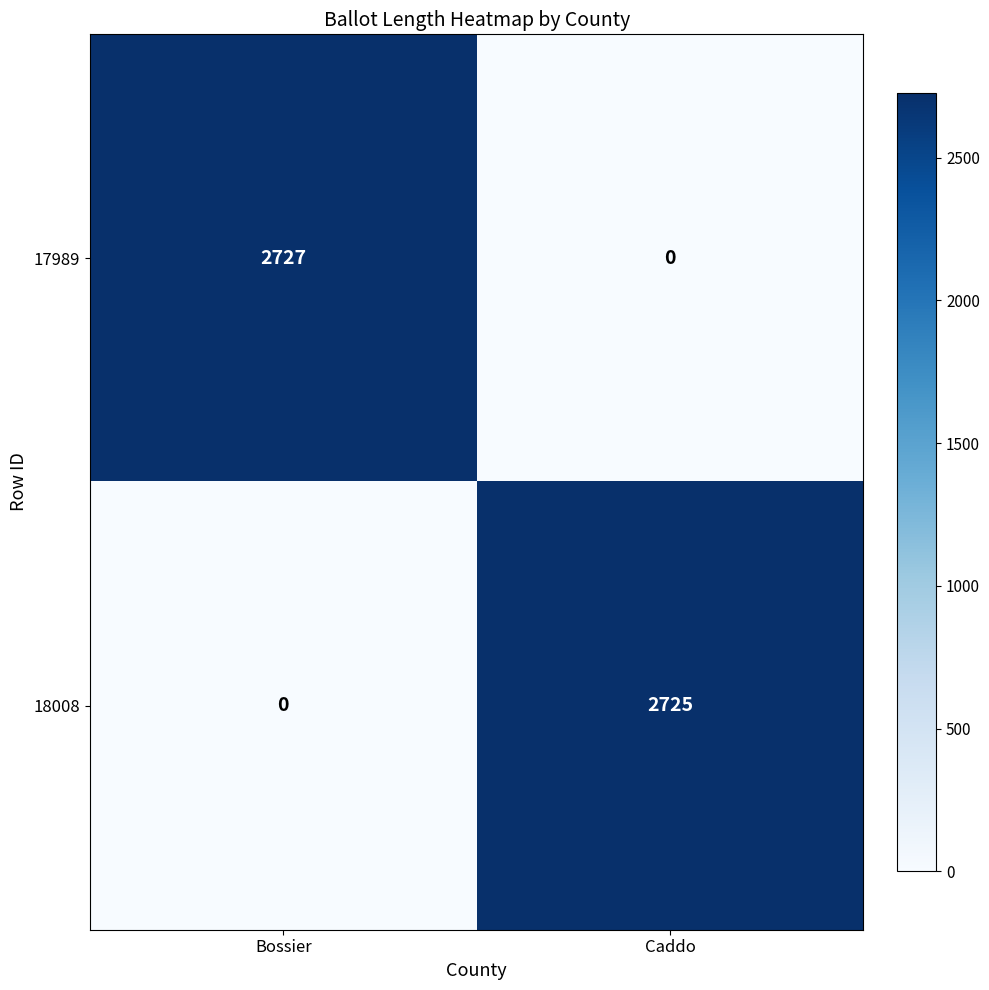

Reading left to right, list all the values displayed in this chart.

17989: Bossier=2727	Caddo=0
18008: Bossier=0	Caddo=2725